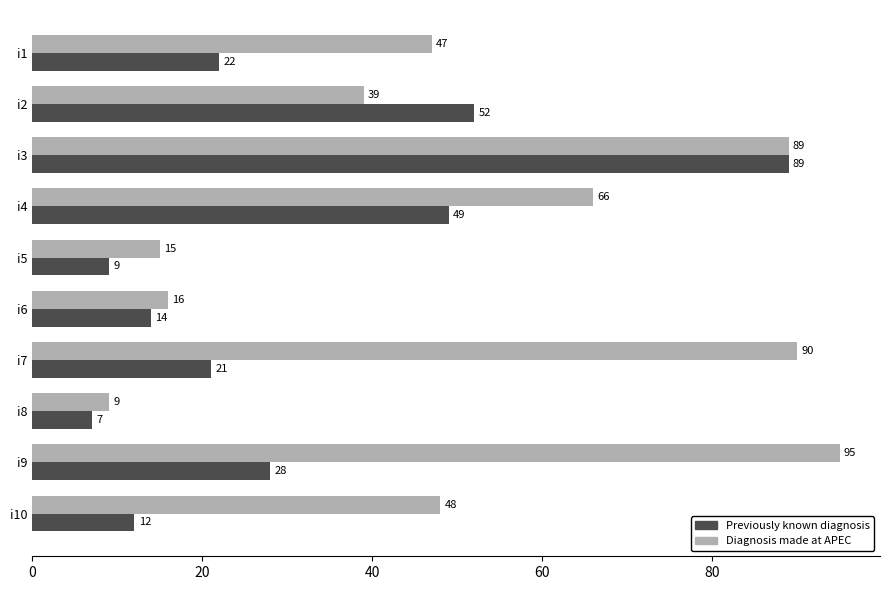

At which category is the sum across all series the highest?

i3